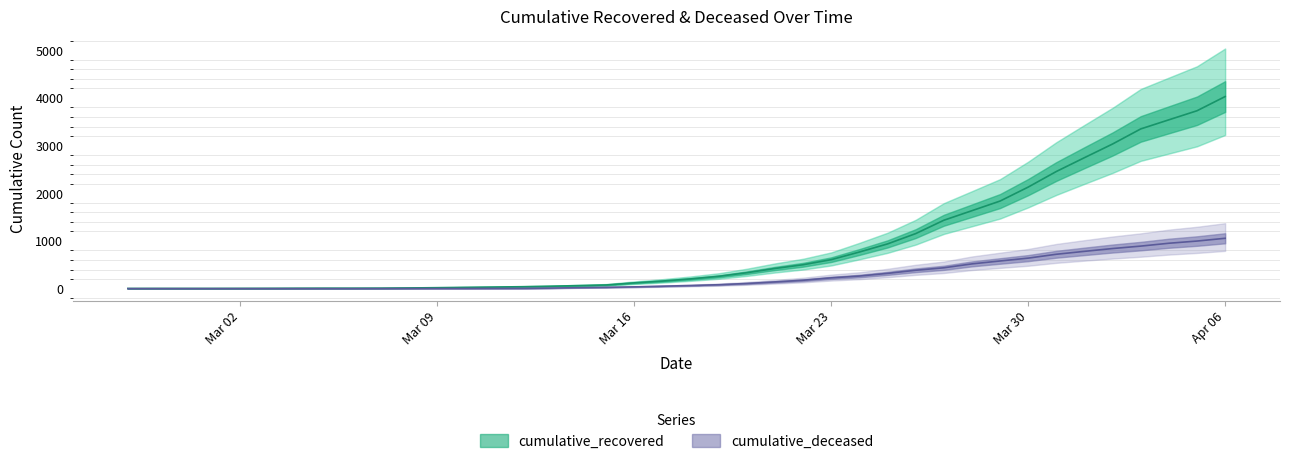

Reading left to right, list all the values displayed in this chart.

cumulative_recovered: 3	4	4	4	5	6	8	9	9	10	14	20	27	33	40	50	63	77	121	159	204	258	334	423	501	608	768	938	1154	1434	1635	1837	2130	2457	2747	3034	3350	3541	3731	4029
cumulative_deceased: 0	0	0	0	0	0	0	0	0	1	2	2	2	4	6	11	20	28	37	51	65	82	108	141	176	226	264	320	385	437	519	580	640	721	782	841	892	952	998	1056